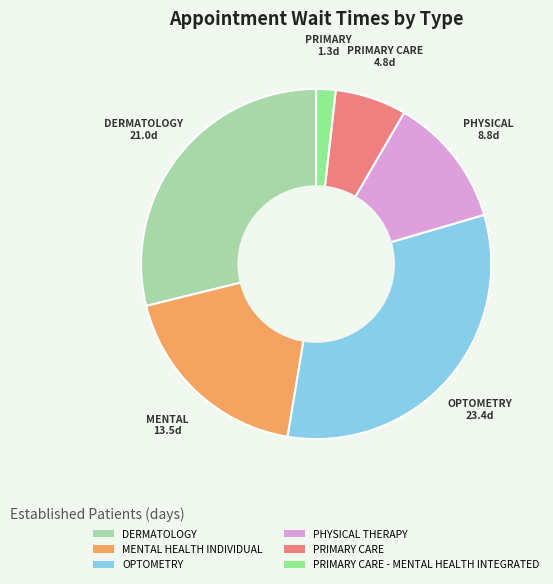

Count the number of slices in the pie.

6